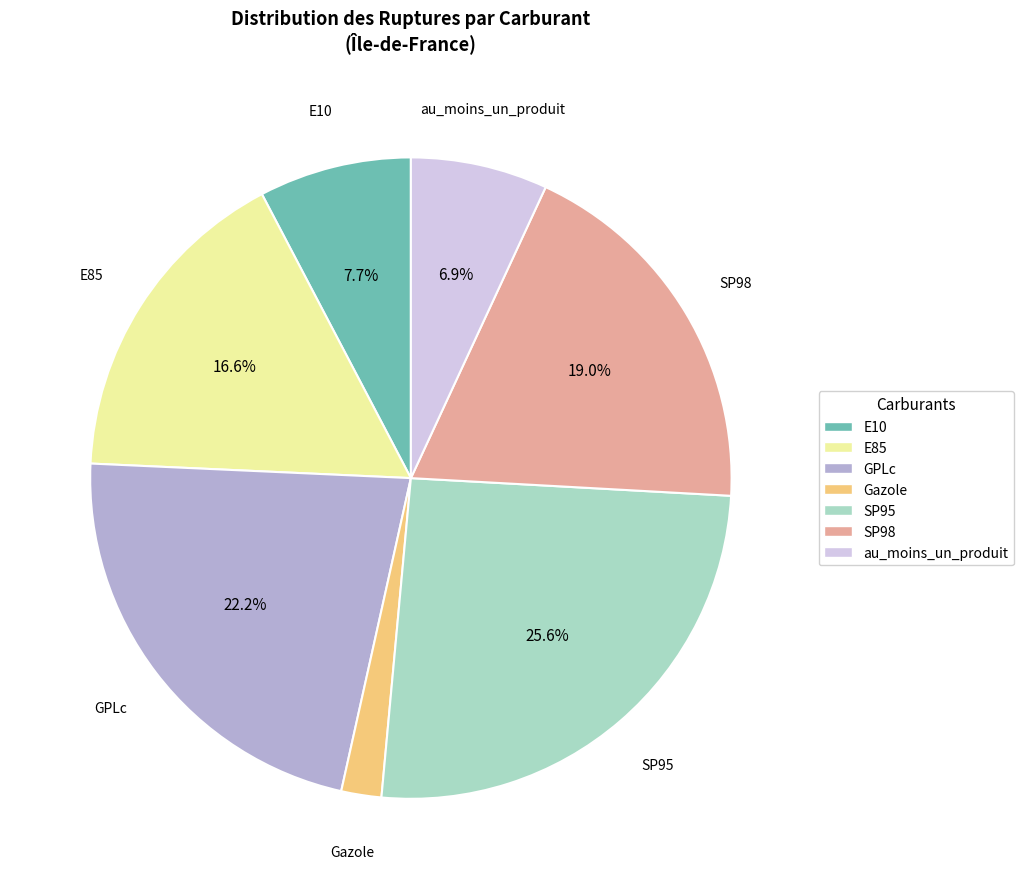

Which category has the smallest portion of the pie?

Gazole